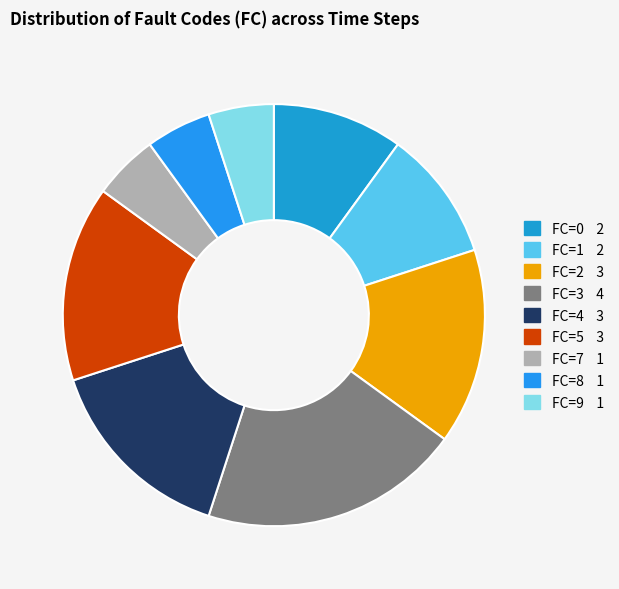

What is the largest slice in the pie chart?

FC=3